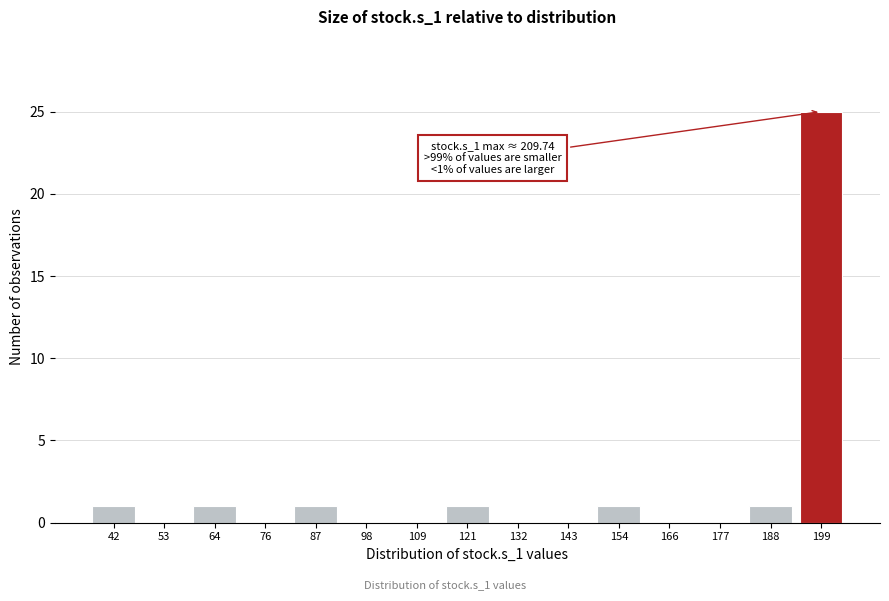

Reading left to right, extract all data points from this chart.

42=1	53=0	64=1	76=0	87=1	98=0	109=0	121=1	132=0	143=0	154=1	166=0	177=0	188=1	199=25